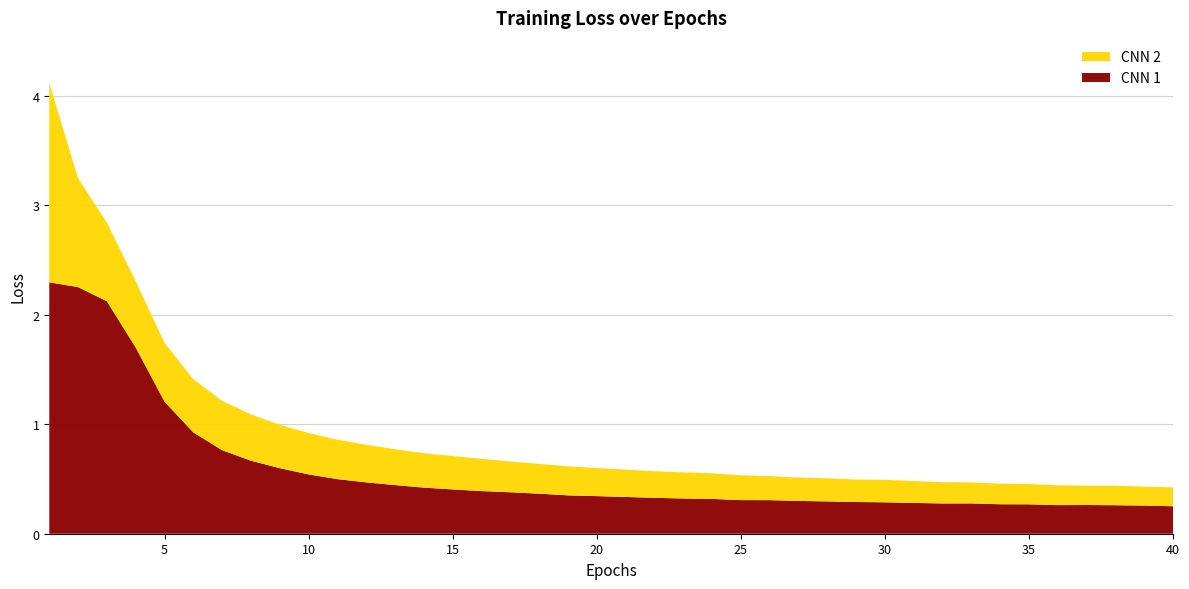

Reading right to left, extract all data points from this chart.

CNN 1: 0.3	0.3	0.3	0.3	0.3	0.3	0.3	0.3	0.3	0.3	0.3	0.3	0.3	0.3	0.3	0.3	0.3	0.3	0.3	0.3	0.3	0.4	0.4	0.4	0.4	0.4	0.4	0.4	0.5	0.5	0.5	0.6	0.7	0.8	0.9	1.2	1.7	2.1	2.3	2.3
CNN 2: 0.2	0.2	0.2	0.2	0.2	0.2	0.2	0.2	0.2	0.2	0.2	0.2	0.2	0.2	0.2	0.2	0.2	0.2	0.2	0.3	0.3	0.3	0.3	0.3	0.3	0.3	0.3	0.3	0.3	0.4	0.4	0.4	0.4	0.5	0.5	0.5	0.6	0.7	1.0	1.8